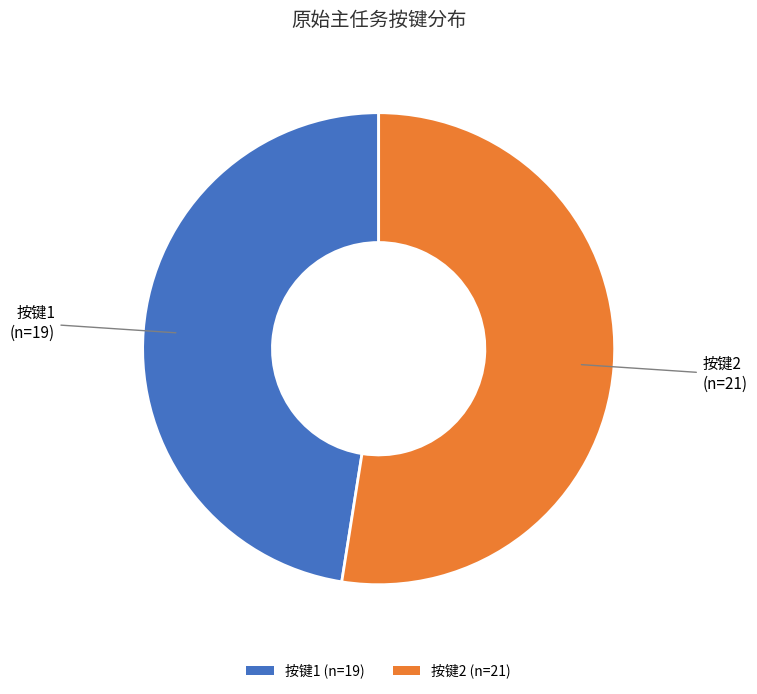

Is there a majority slice in this chart?

Yes